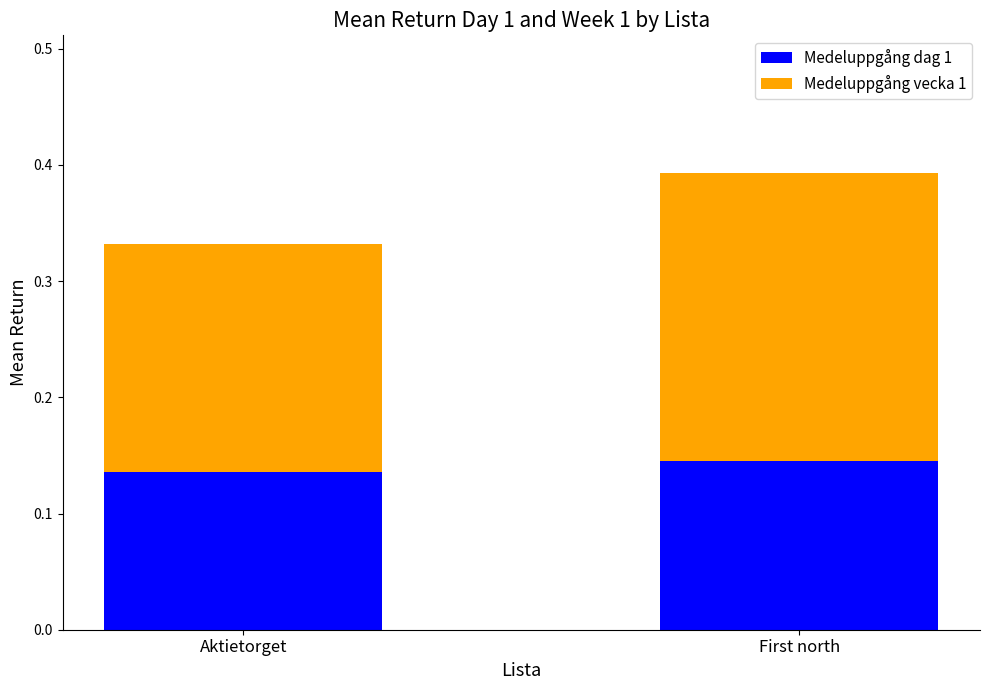

At which category is the sum across all series the highest?

First north